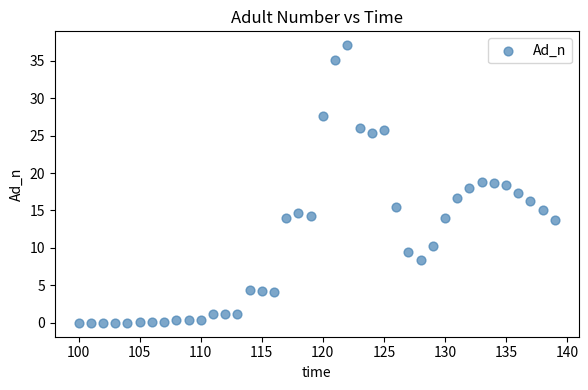

What is the range of X values (max minus min)?

39.0